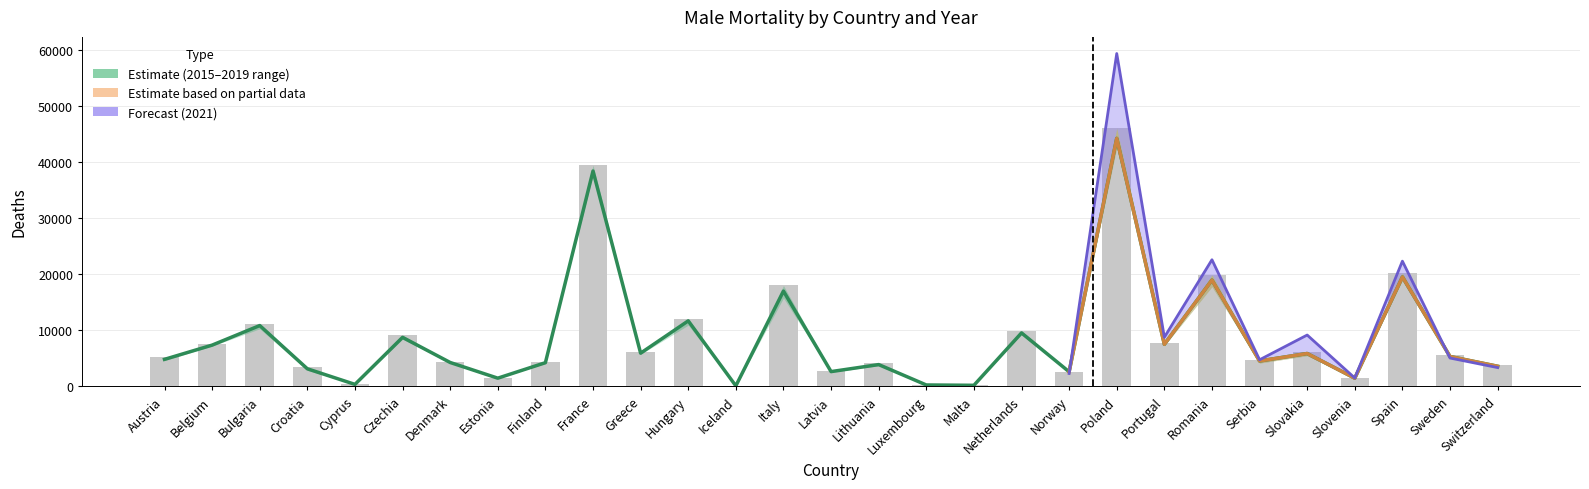

Reading right to left, transcribe all the data shown in this chart.

Switzerland=3576.4	Sweden=5315.2	Spain=19498.4	Slovenia=1455.2	Slovakia=5852.4	Serbia=4523.8	Romania=18936.8	Portugal=7495.2	Poland=44200.8	Norway=2596.8	Netherlands=9521.4	Malta=184.8	Luxembourg=244.8	Lithuania=3879.4	Latvia=2626.6	Italy=16977.2	Iceland=86.0	Hungary=11671.4	Greece=5912.8	France=38381.0	Finland=4216.8	Estonia=1456.0	Denmark=4252.3	Czechia=8729.4	Cyprus=349.4	Croatia=3129.4	Bulgaria=10835.2	Belgium=7348.2	Austria=4810.2